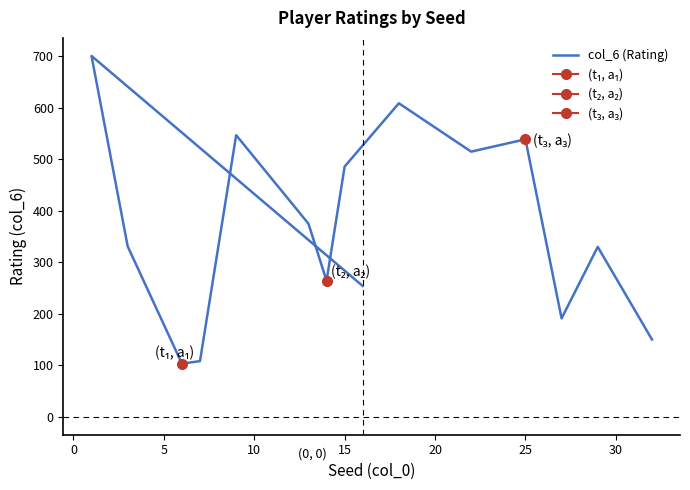

Reading left to right, list all the values displayed in this chart.

254	701	331	103	108	547	375	264	486	609	515	539	191	330	150